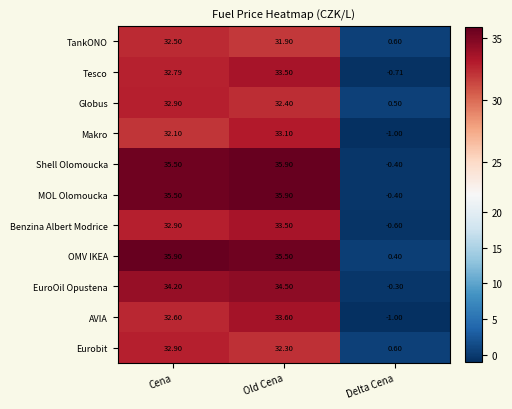

How many series are shown in this chart?

11